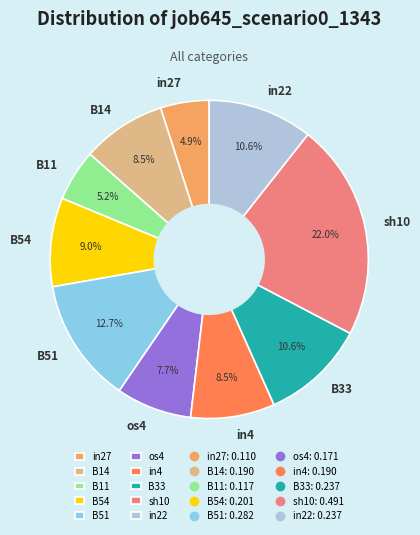

Count the number of slices in the pie.

10